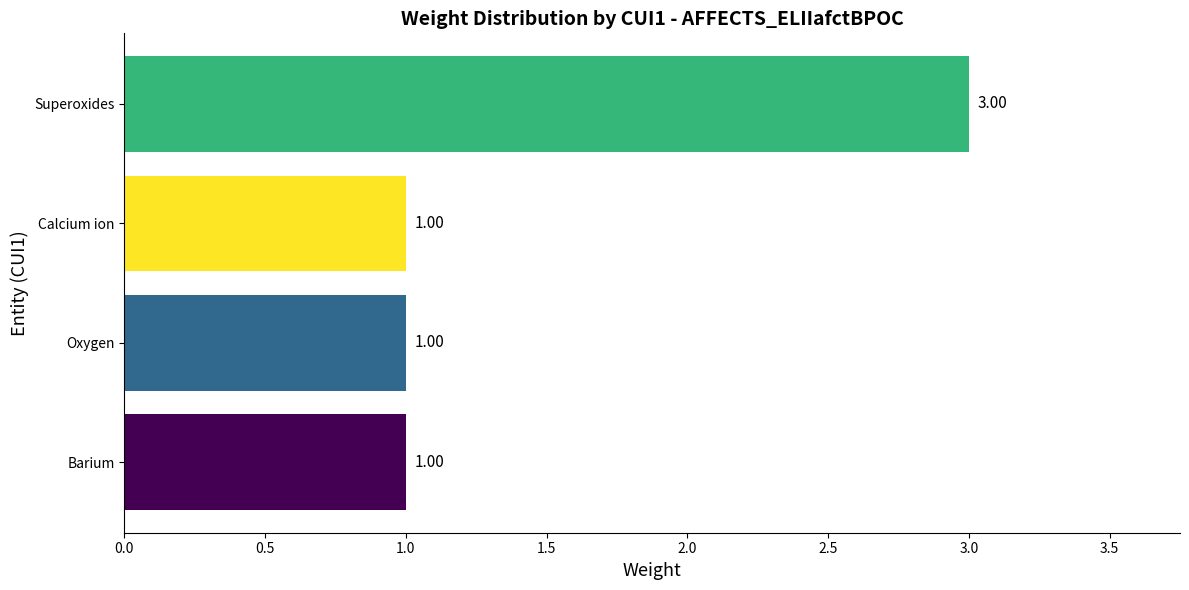

What is the change in value from Barium to Superoxides?

+2